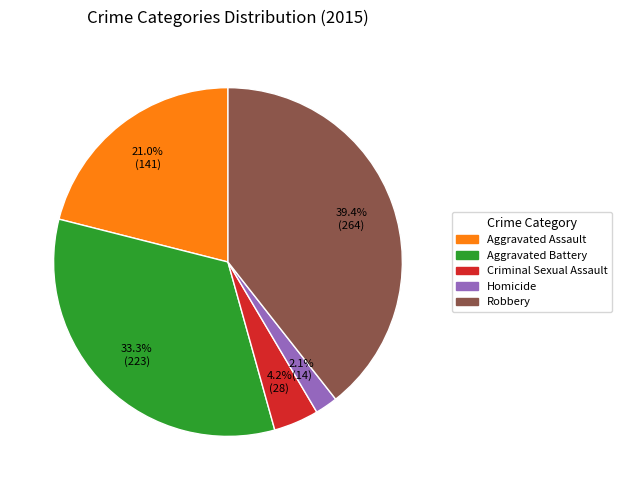

What percentage is the Robbery slice, to the nearest percent?

39%